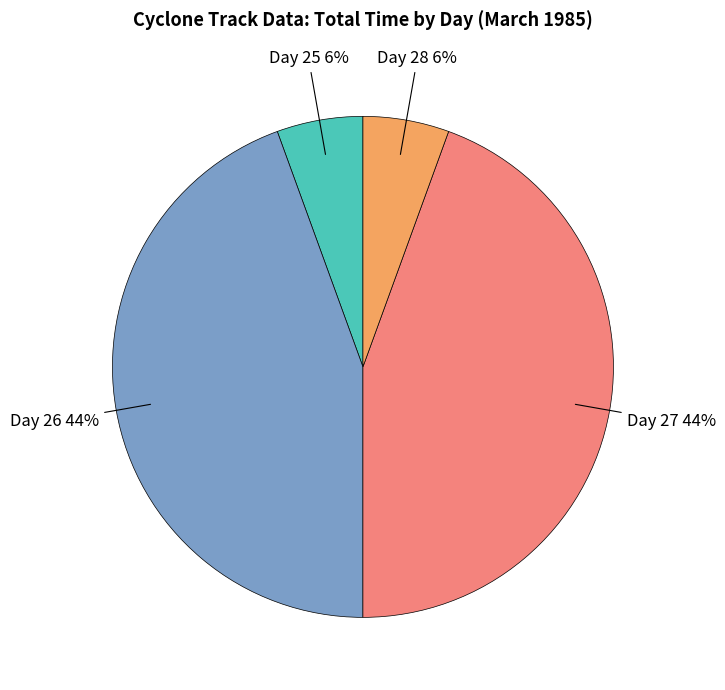

Does any single category account for the majority?

No